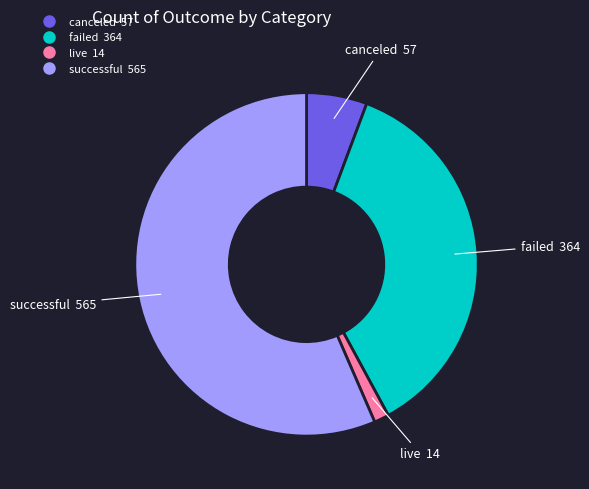

The live slice represents 11% of the pie. True or false?

False